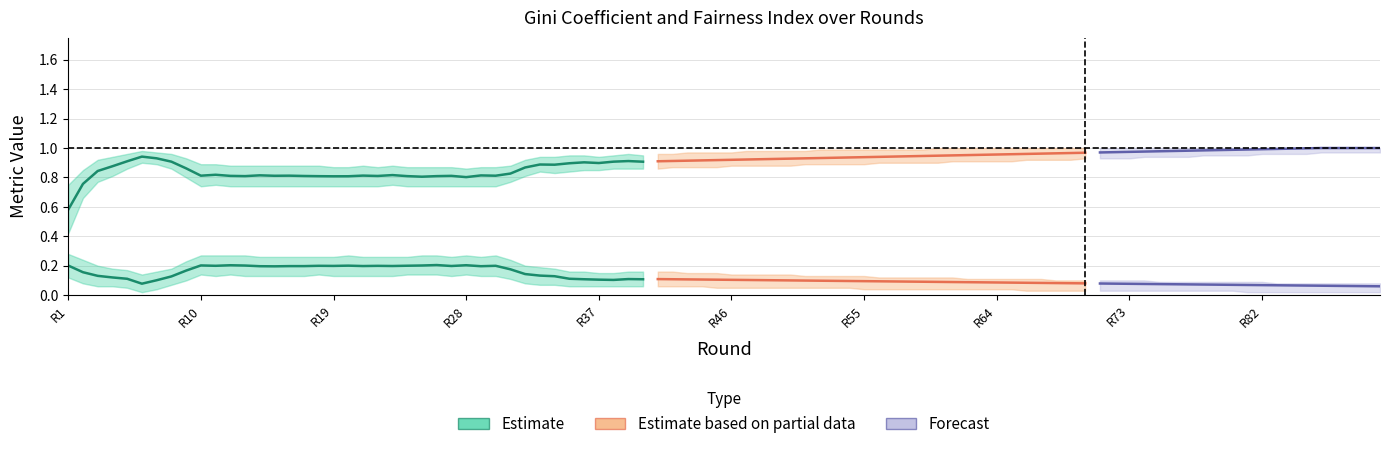

What is the minimum value shown in the chart?

0.1